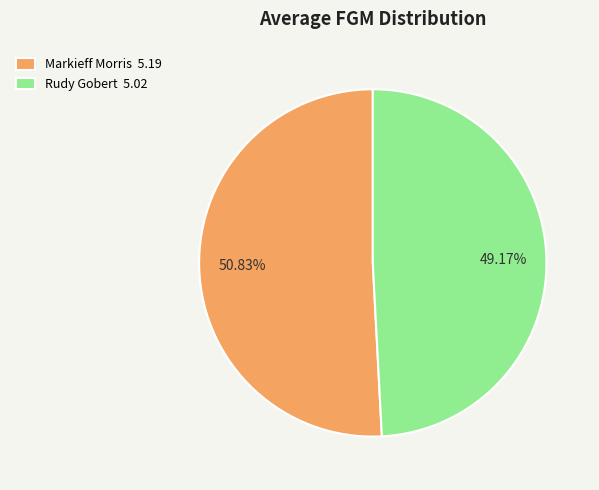

To the nearest percent, what portion does Markieff Morris represent?

51%